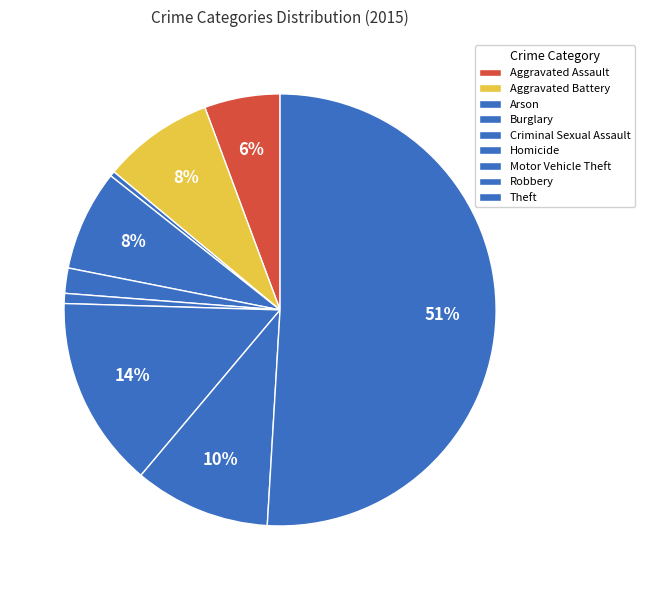

Which slice is the largest?

Theft